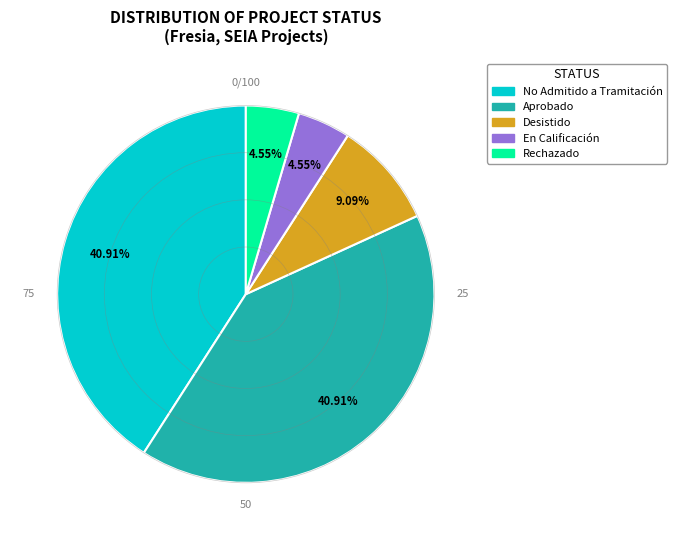

To the nearest percent, what percentage of the pie is Desistido?

9%